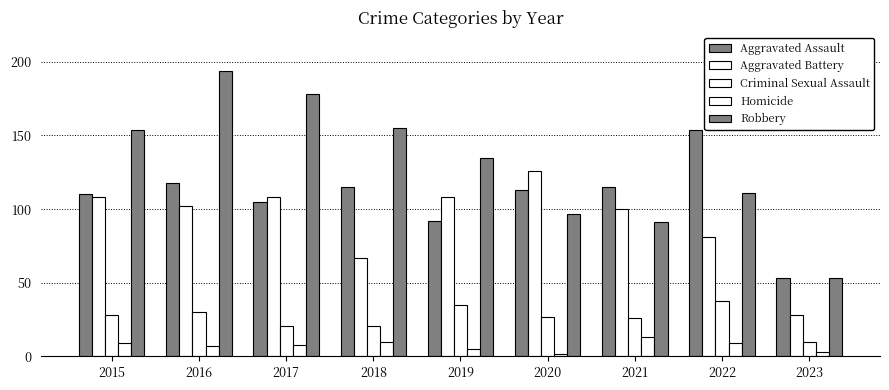

What is the value of the Robbery bar at the 2nd from the left?

194